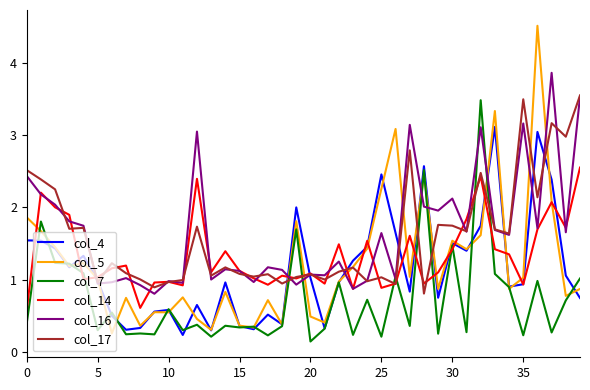

What is the greatest value displayed?

4.5